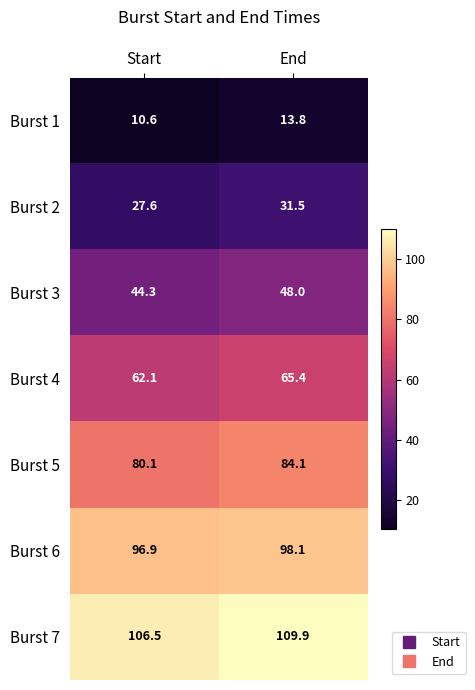

What is the minimum value for Burst 2?

27.6